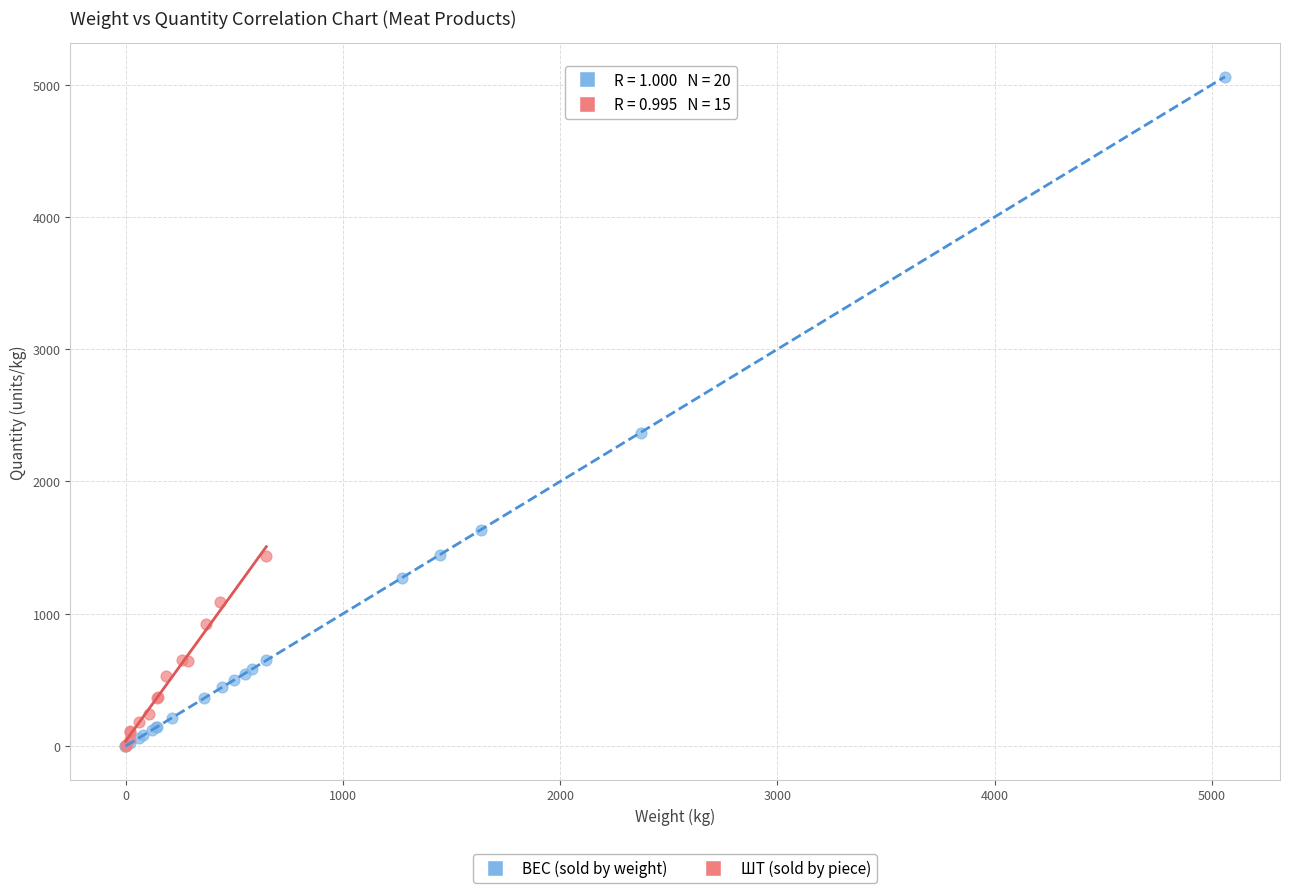

Which series has the largest Y range (max minus min)?

ВЕС (sold by weight)